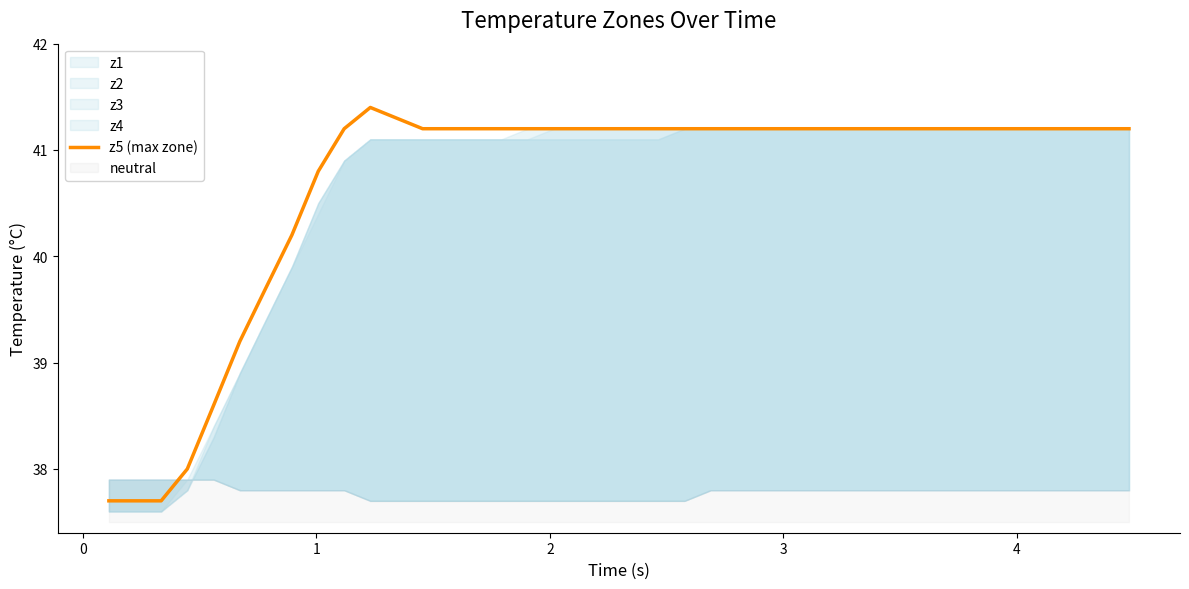

Count the number of values greater than 41.

31